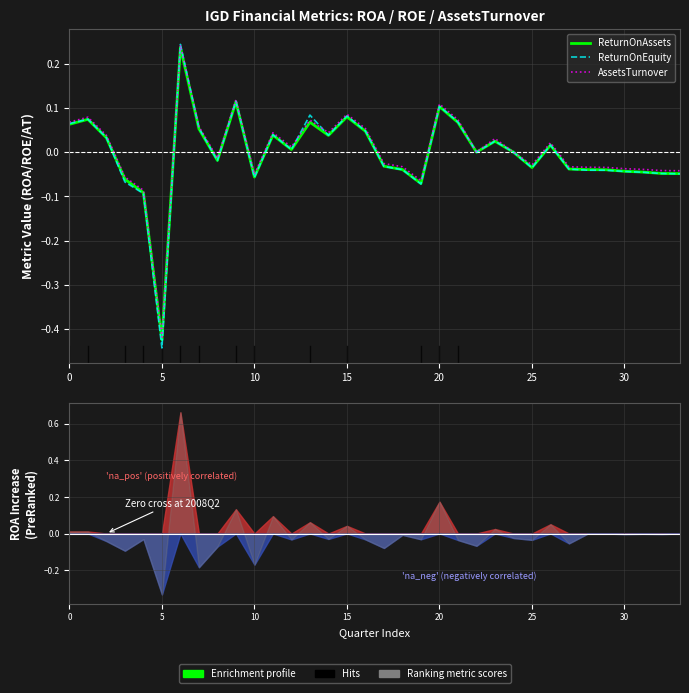

True or false: ReturnOnEquity has more than 1 points higher than both neighbors.

True